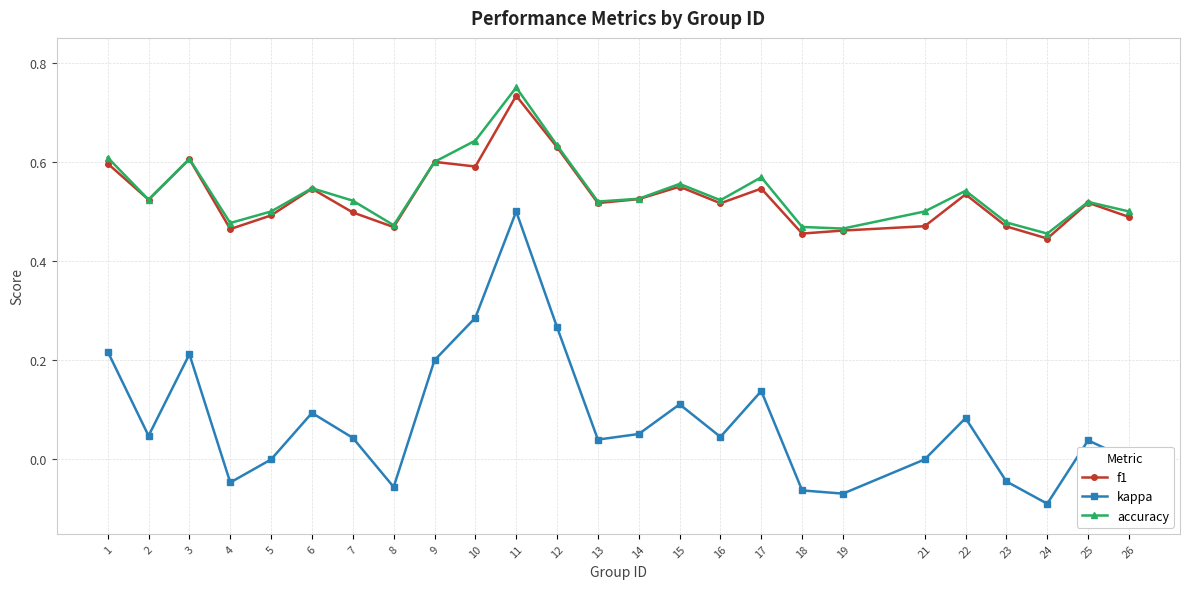

True or false: f1 and kappa intersect in this chart.

False